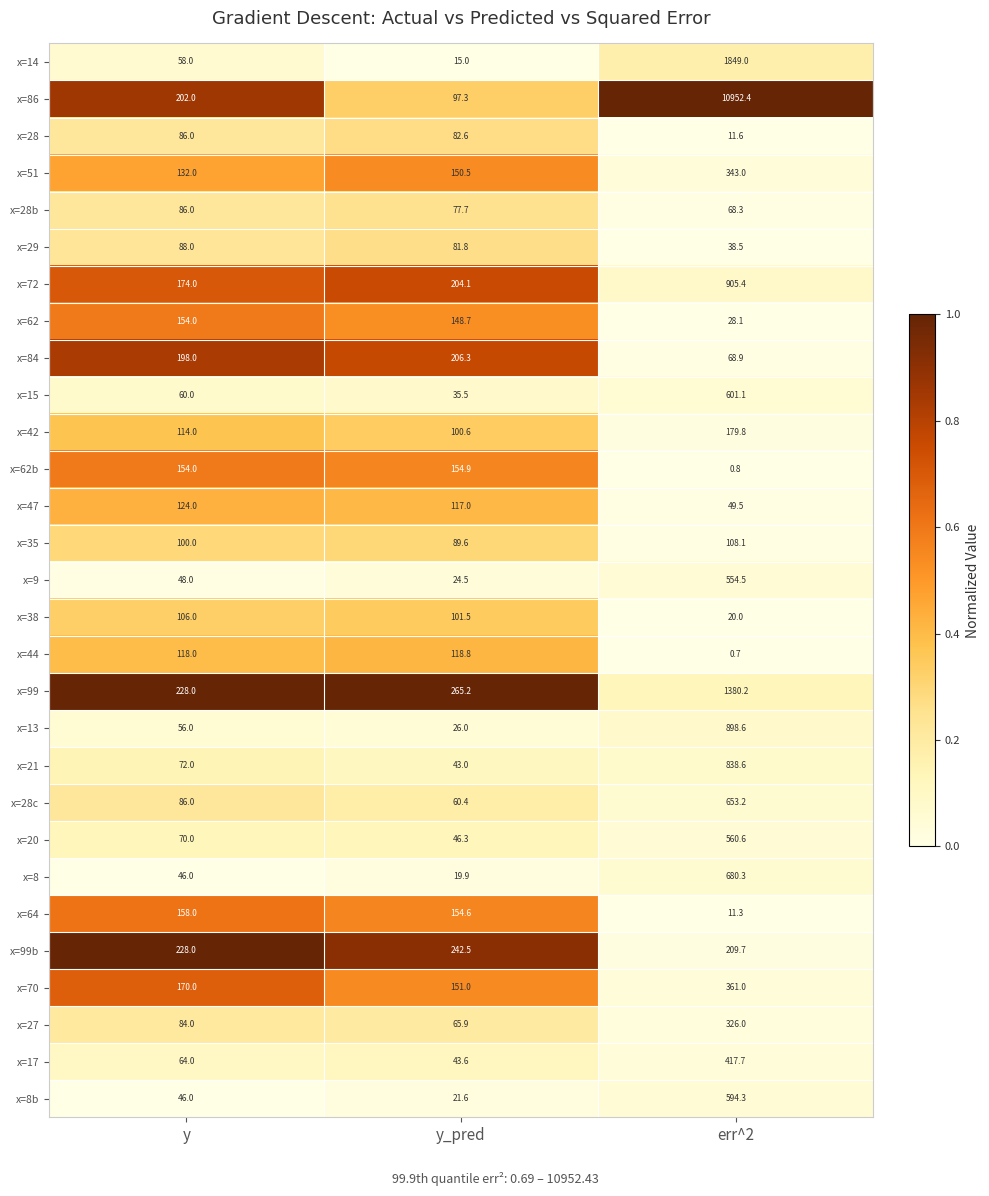

Which series has the largest range (max minus min)?

x=86